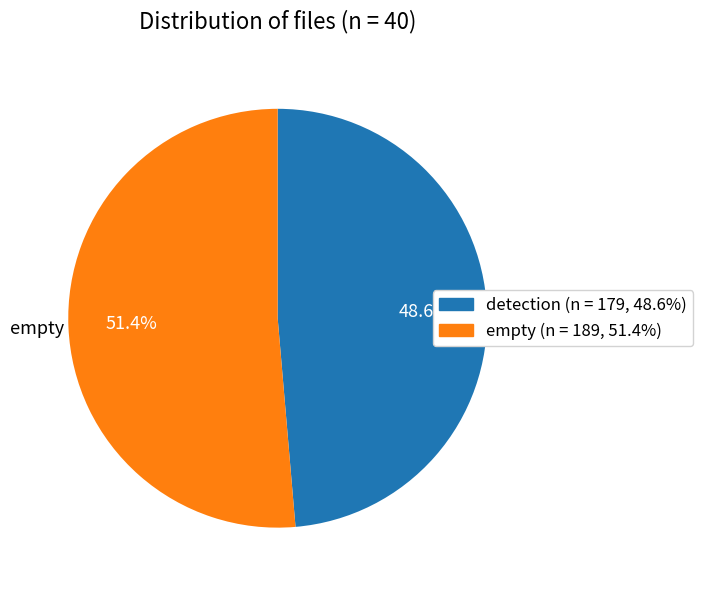

What percentage is NOT represented by empty?

48.6%